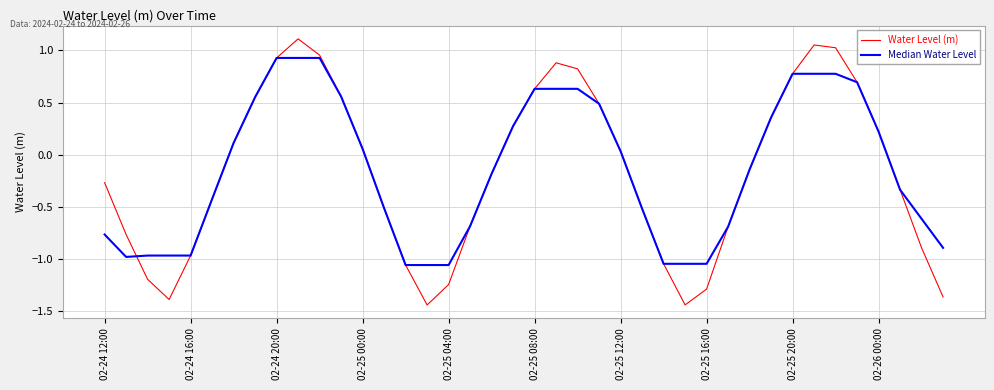

Which series has the widest spread of values?

Water Level (m)